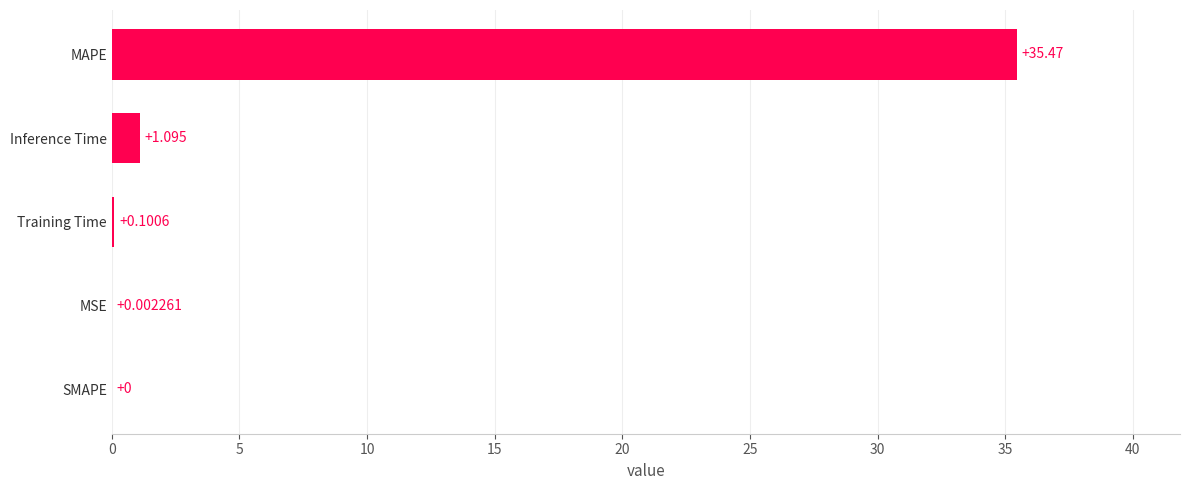

Which category has the highest value across all series?

MAPE